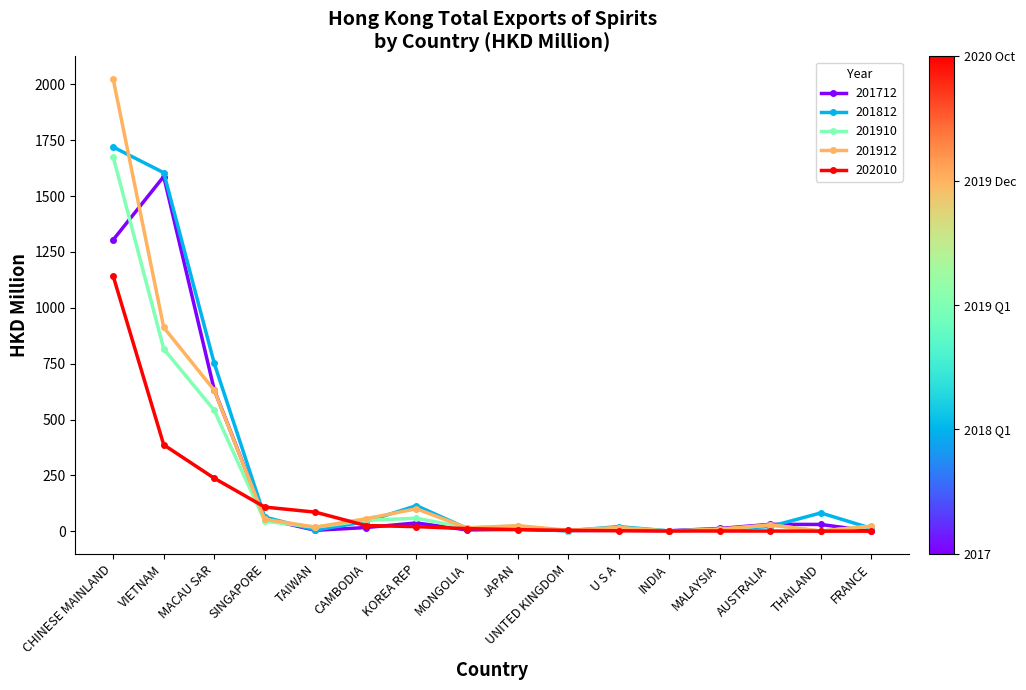

The value of 202010 at SINGAPORE is 192.4. True or false?

False